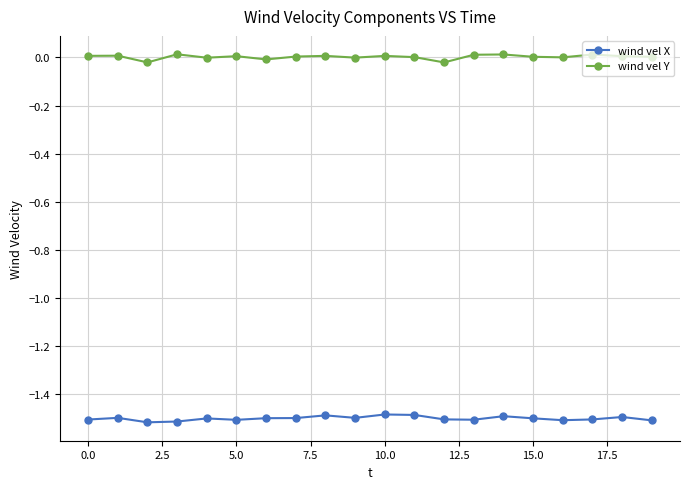

True or false: wind vel X and wind vel Y cross at least once.

False